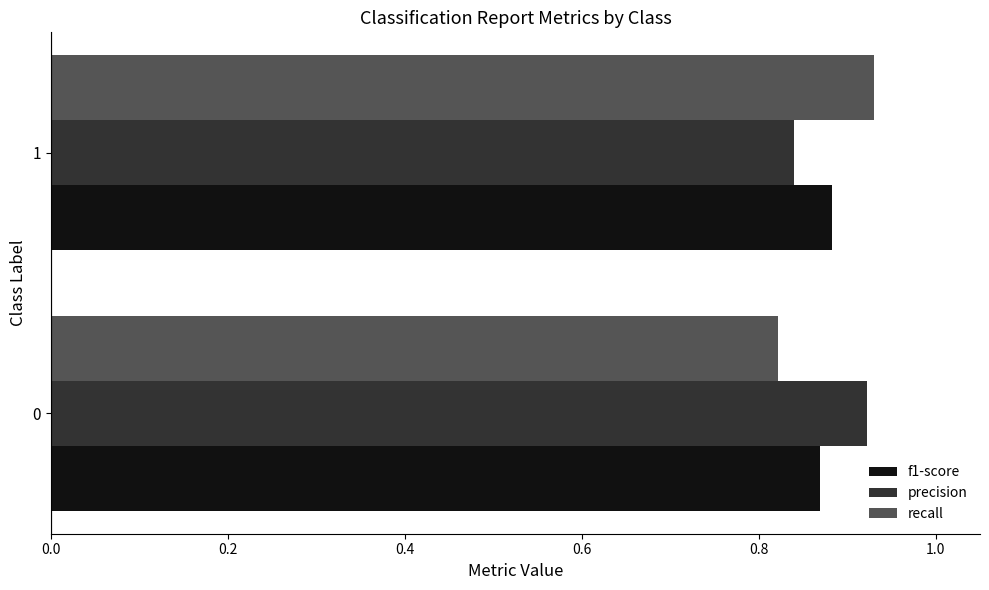

Rank the series by their maximum value, from highest to lowest.

recall, precision, f1-score